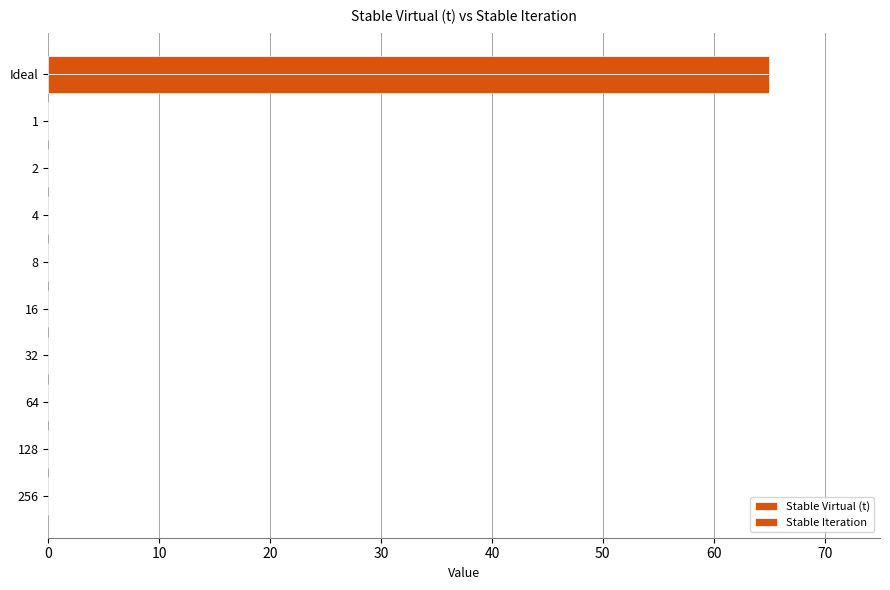

Count the number of data series in this chart.

2